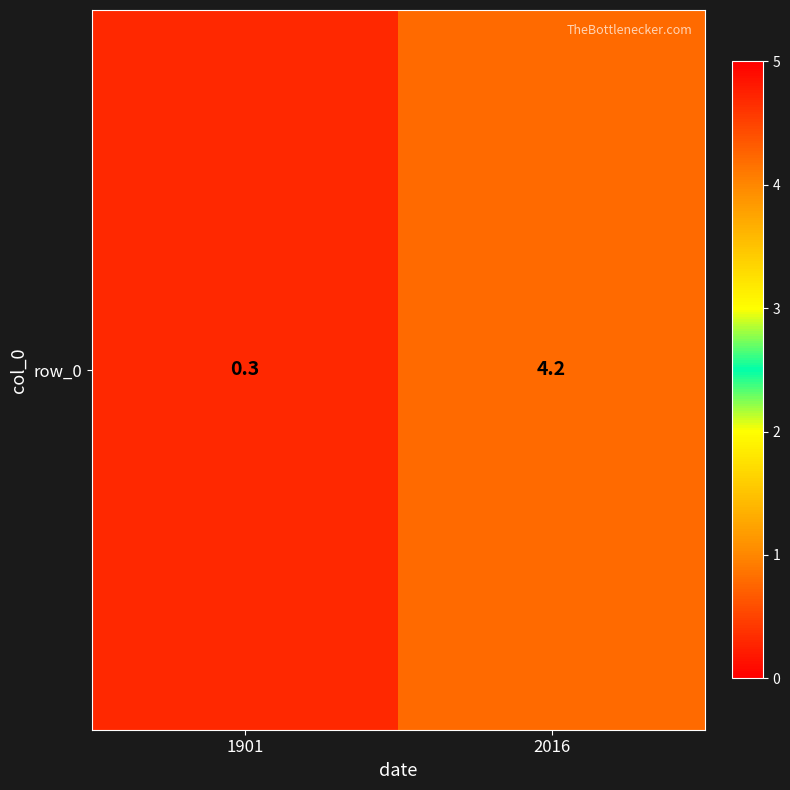

At which label is the value closest to 2?

1901